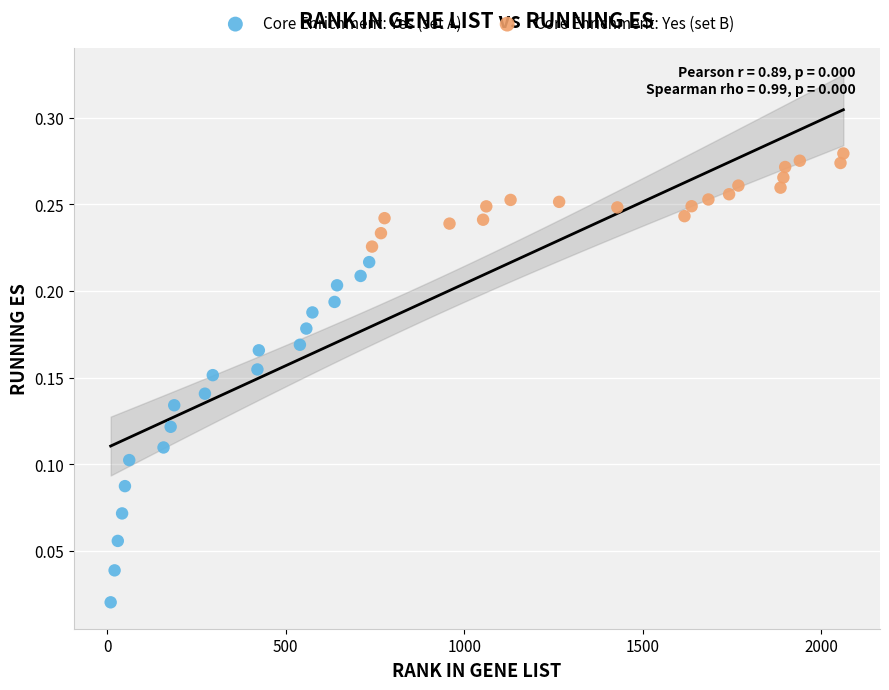

Which series contains the lowest Y value?

Core Enrichment: Yes (set A)